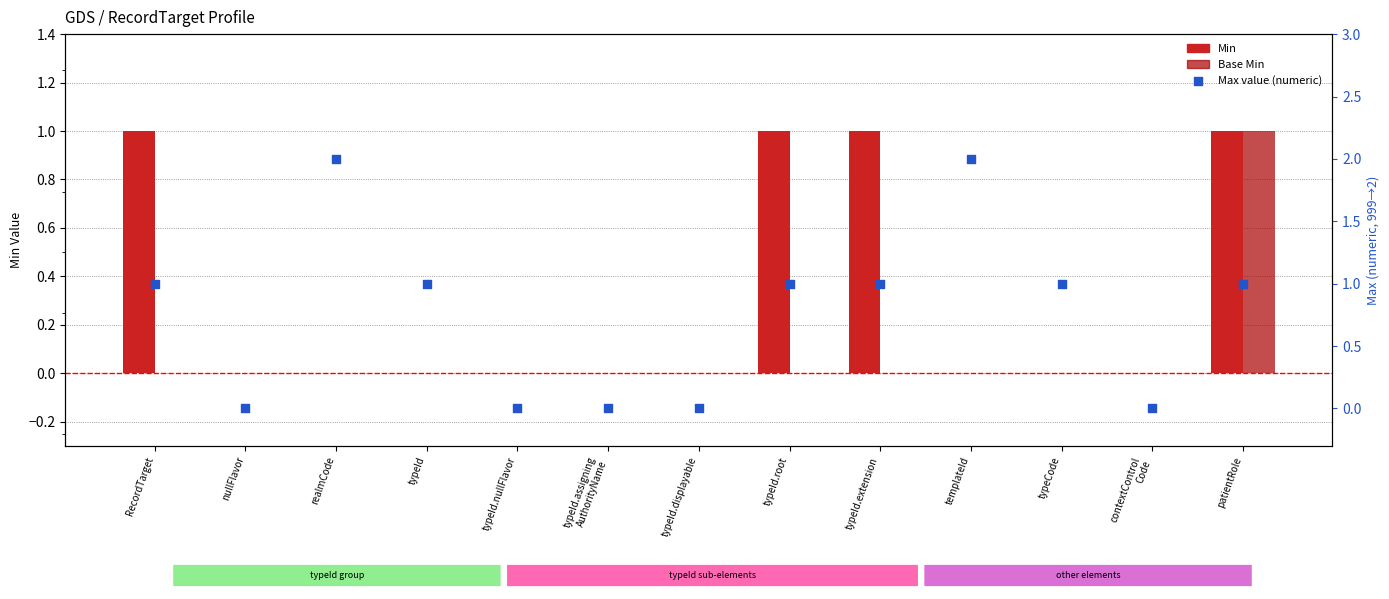

At how many categories does at least one series exceed 0?

8